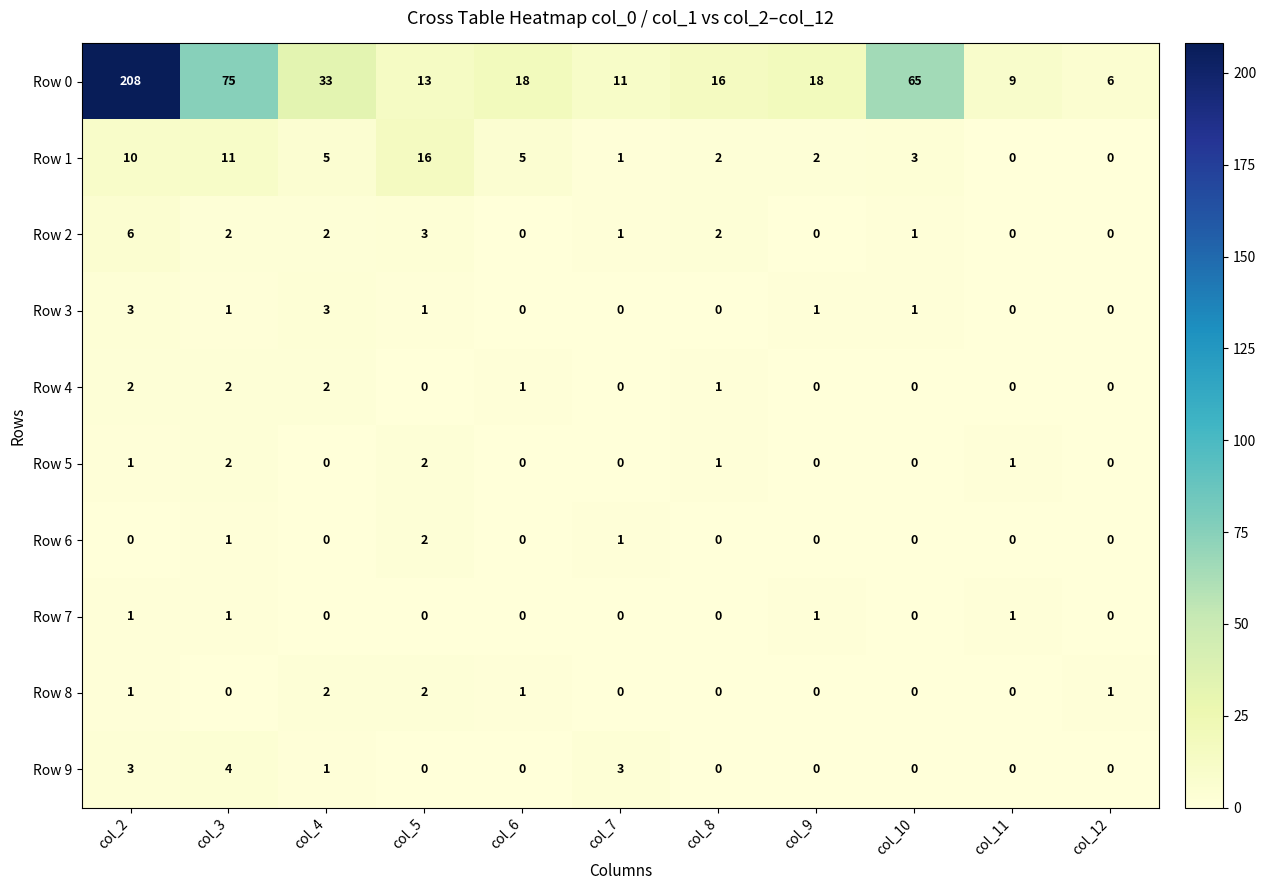

Is the value of Row 7 at col_11 greater than the value of Row 0 at col_4?

No